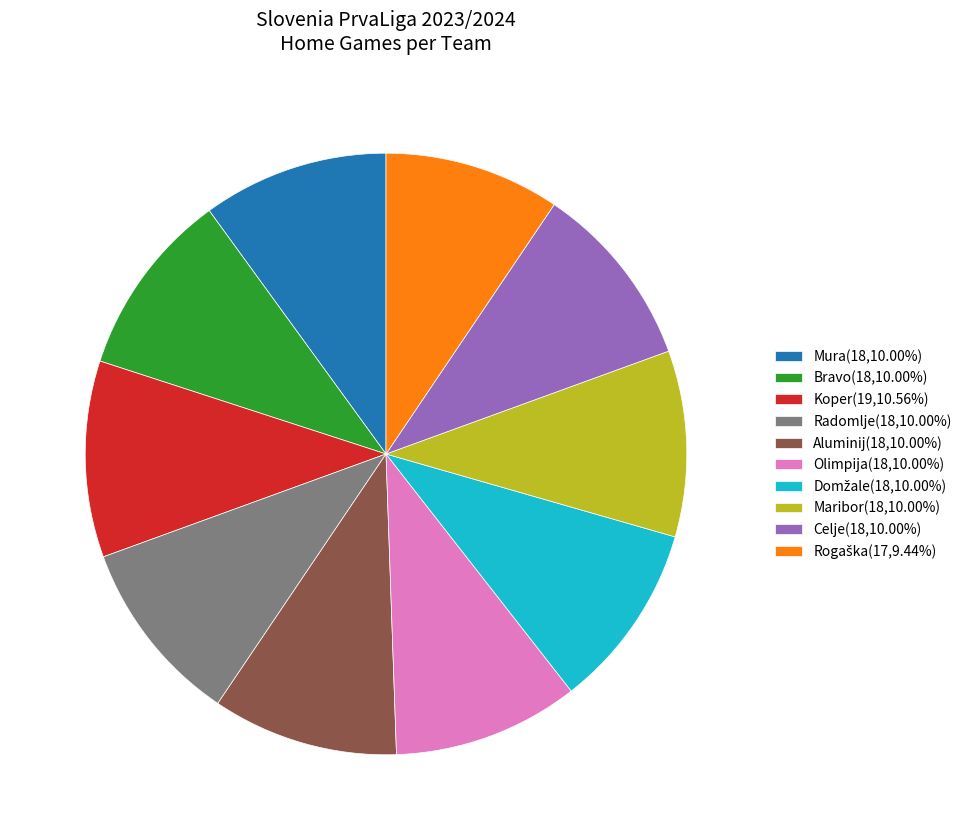

What is the ratio of the value at Mura(18,10.00%) to the value at Bravo(18,10.00%)?

1.0